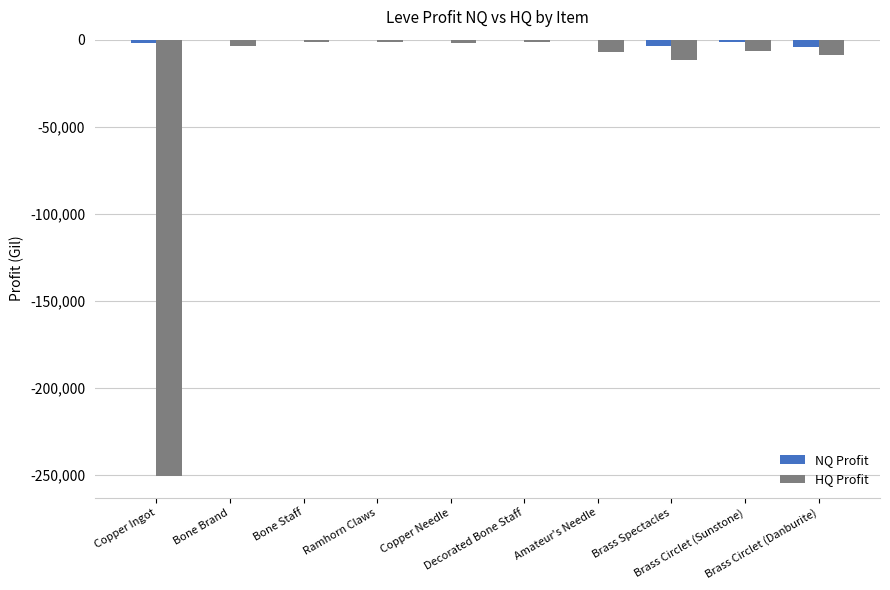

What is the sum of all HQ Profit values?

-294315.5